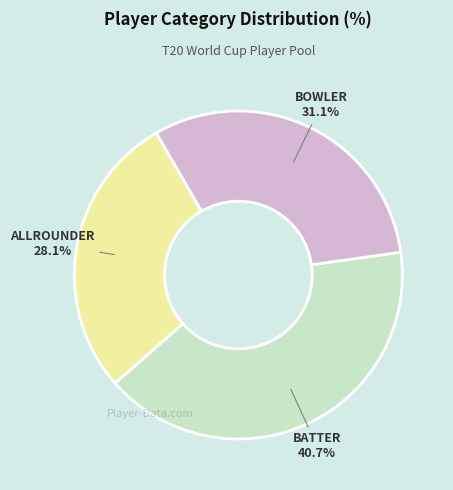

How many segments does this pie chart have?

3